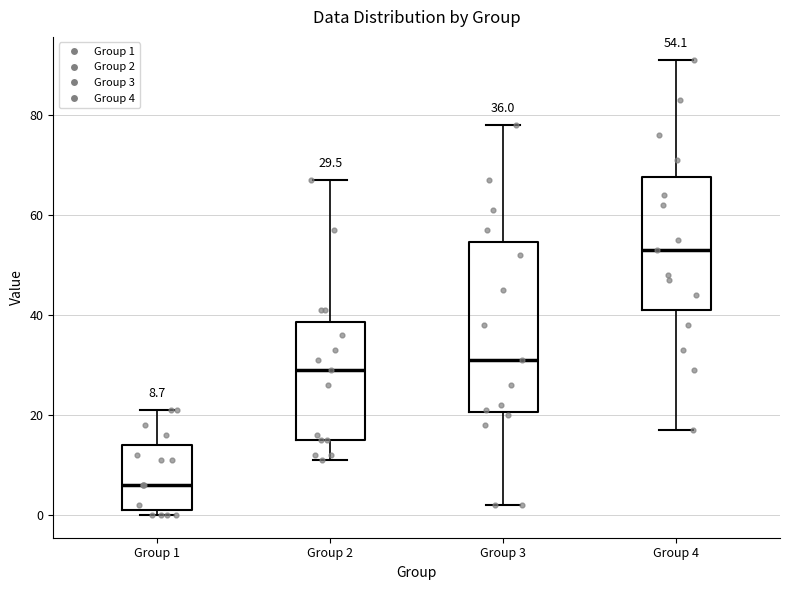

Which box's median line is the lowest?

Group 1